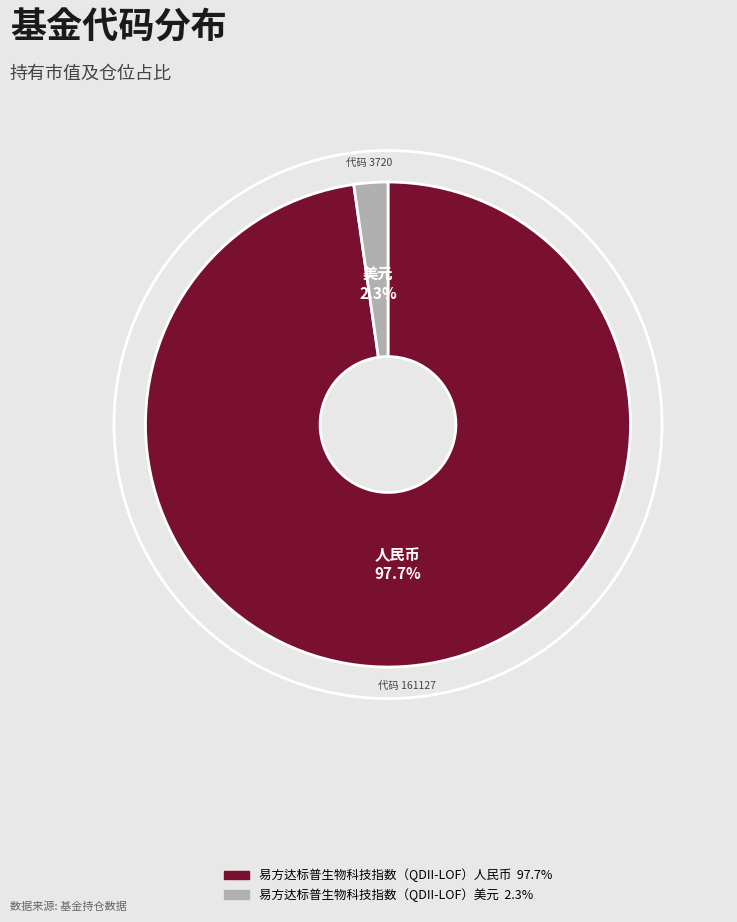

Is the sum of 易方达标普生物科技指数（QDII-LOF）人民币 and 易方达标普生物科技指数（QDII-LOF）美元 greater than half?

Yes